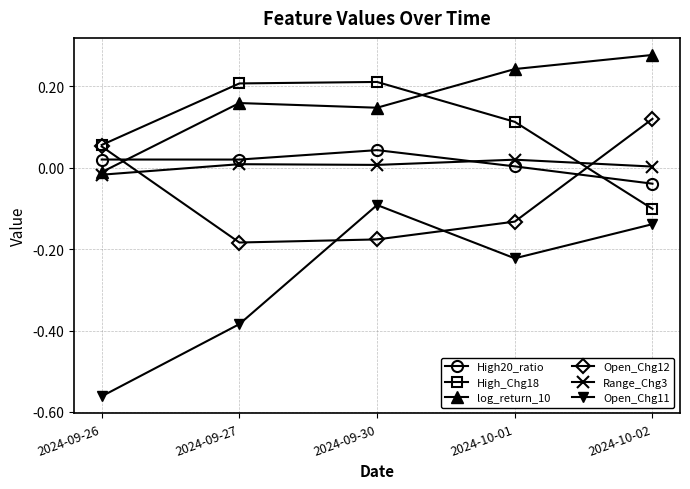

What is the label of the 1st point from the right?

2024-10-02